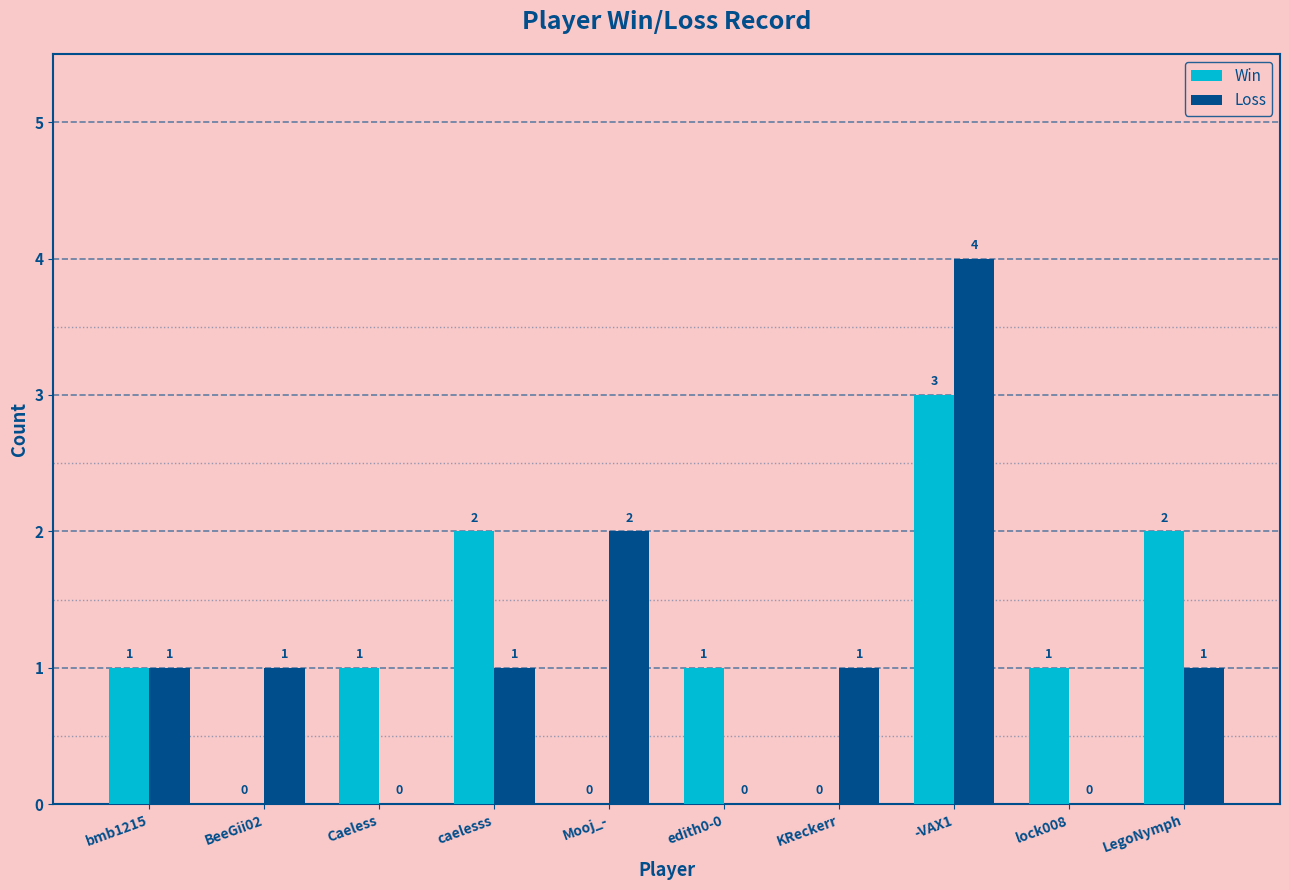

How many groups of bars are there?

10